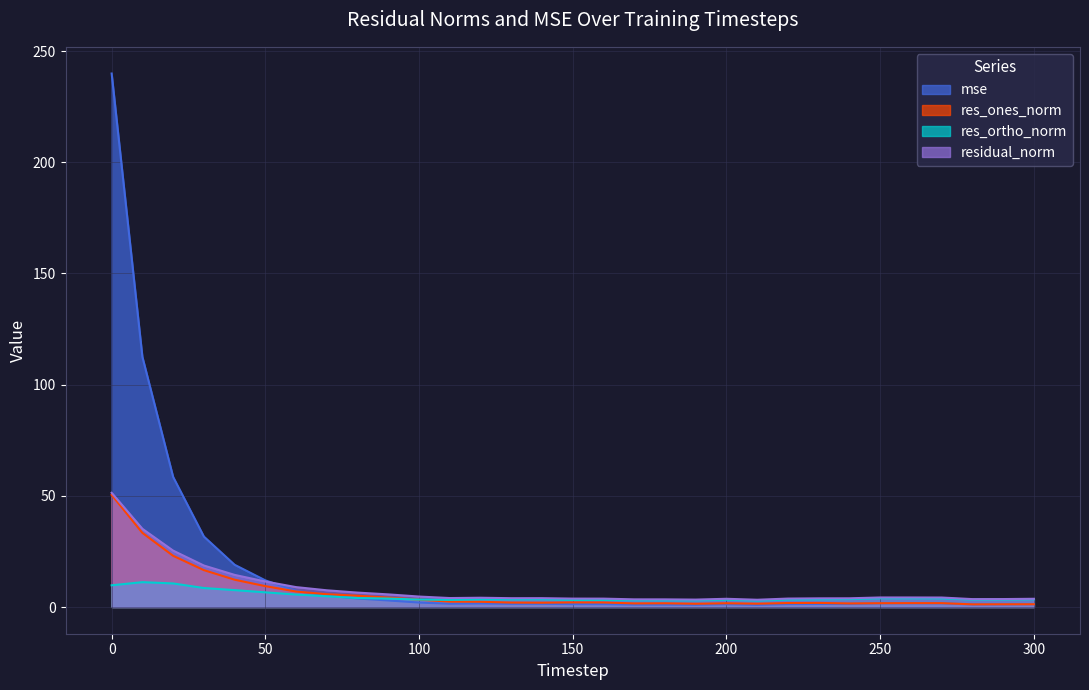

Is the value of mse at 120 greater than the value of res_ones_norm at 200?

No